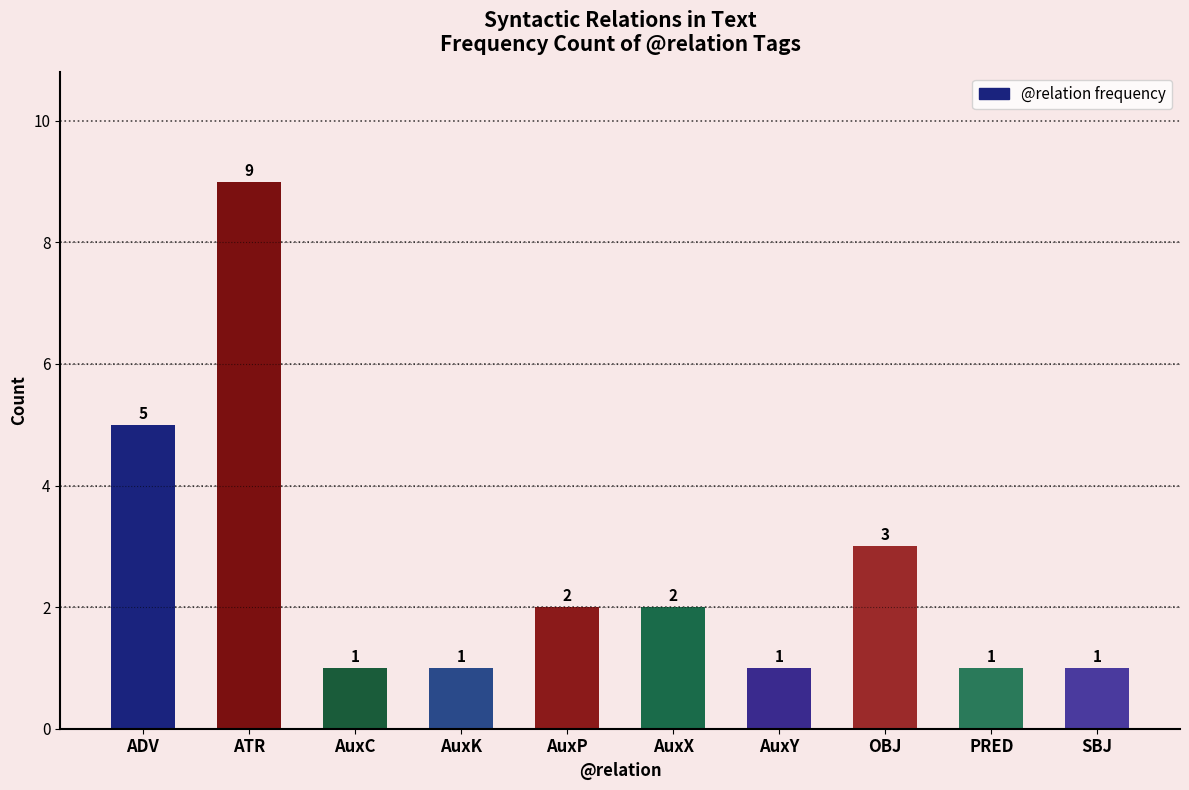

How many bars are there in total?

10